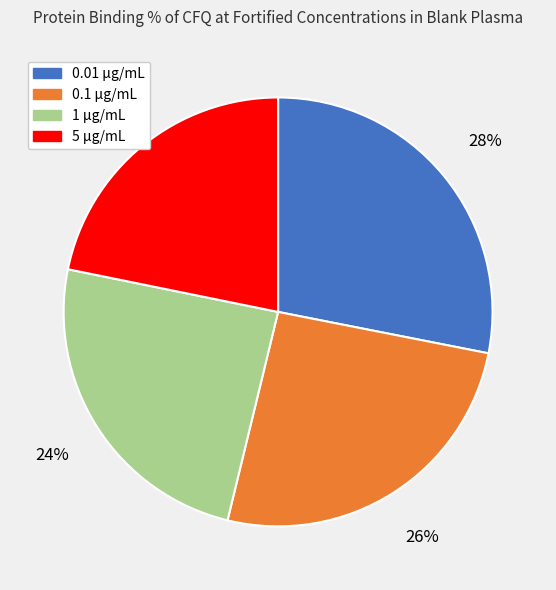

Rank the categories by value from highest to lowest.

0.01, 0.1, 1, 5